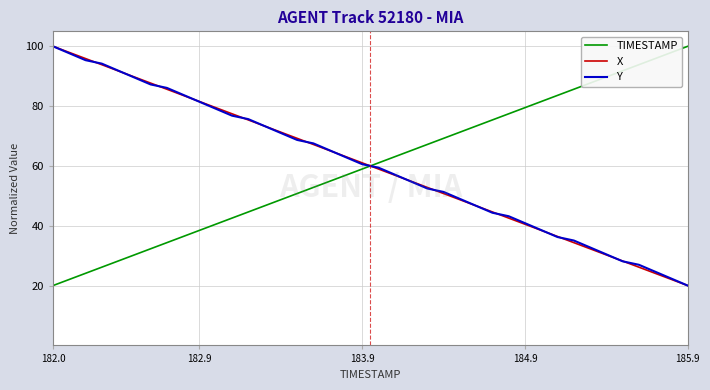

What is the minimum value shown in the chart?

20.0